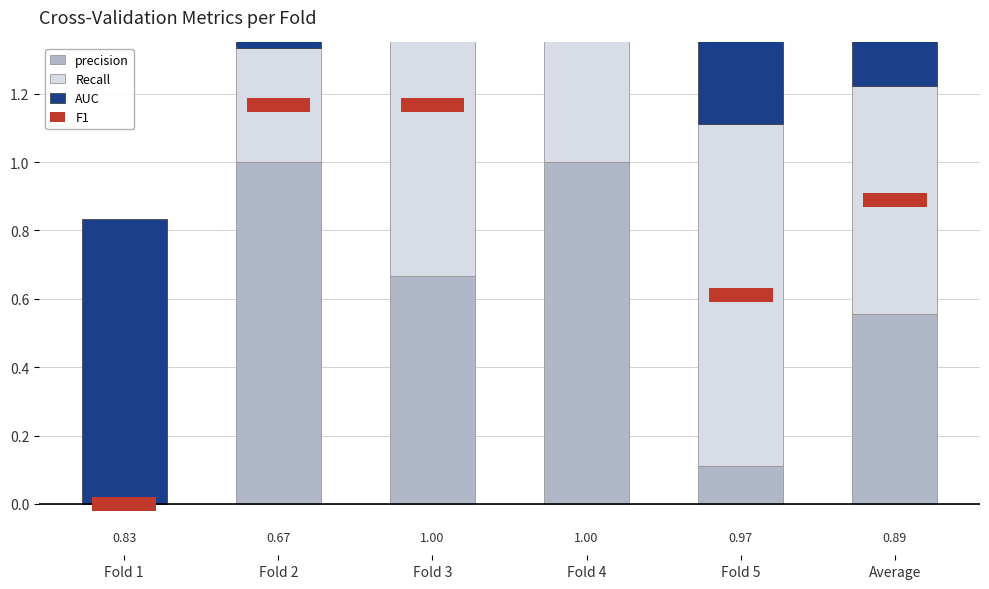

What is the sum of all precision values?

3.3